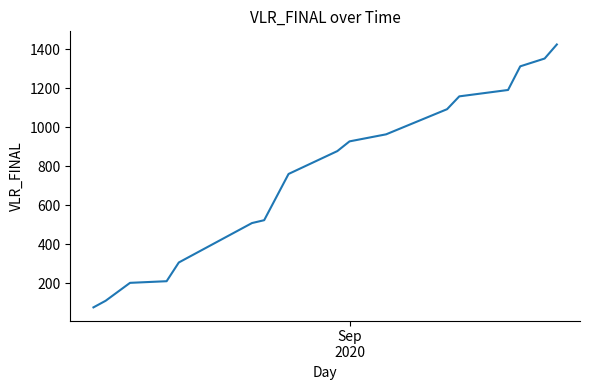

What is the smallest value displayed?

74.9